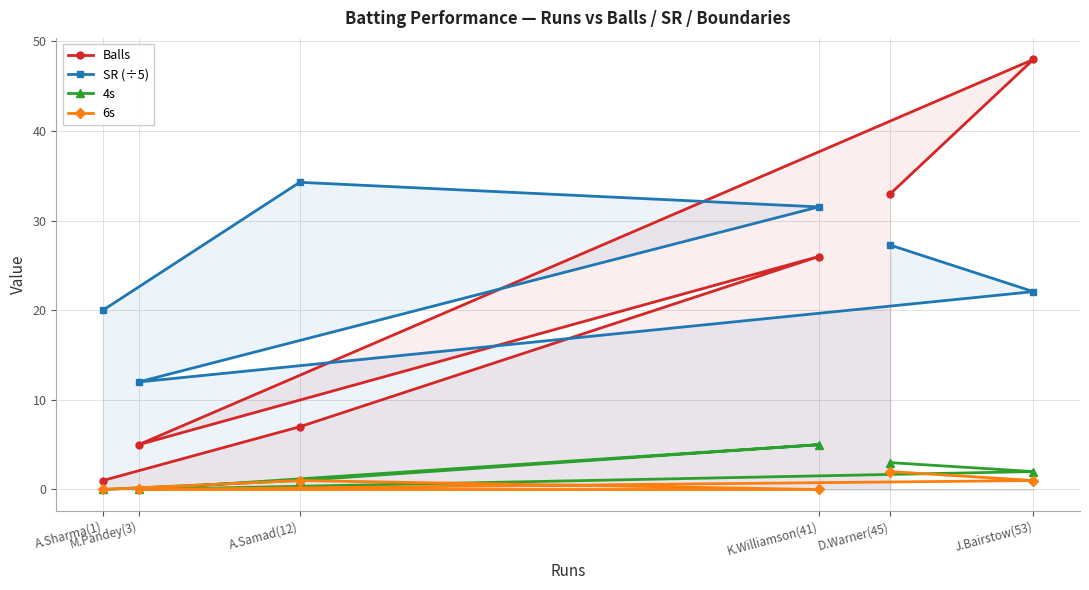

Reading left to right, what are all the values shown in this chart?

Balls: A.Sharma(1)=1.0	M.Pandey(3)=5.0	A.Samad(12)=7.0	K.Williamson(41)=26.0	D.Warner(45)=33.0	J.Bairstow(53)=48.0
SR (÷5): A.Sharma(1)=20.0	M.Pandey(3)=12.0	A.Samad(12)=34.3	K.Williamson(41)=31.5	D.Warner(45)=27.3	J.Bairstow(53)=22.1
4s: A.Sharma(1)=0.0	M.Pandey(3)=0.0	A.Samad(12)=1.0	K.Williamson(41)=5.0	D.Warner(45)=3.0	J.Bairstow(53)=2.0
6s: A.Sharma(1)=0.0	M.Pandey(3)=0.0	A.Samad(12)=1.0	K.Williamson(41)=0.0	D.Warner(45)=2.0	J.Bairstow(53)=1.0